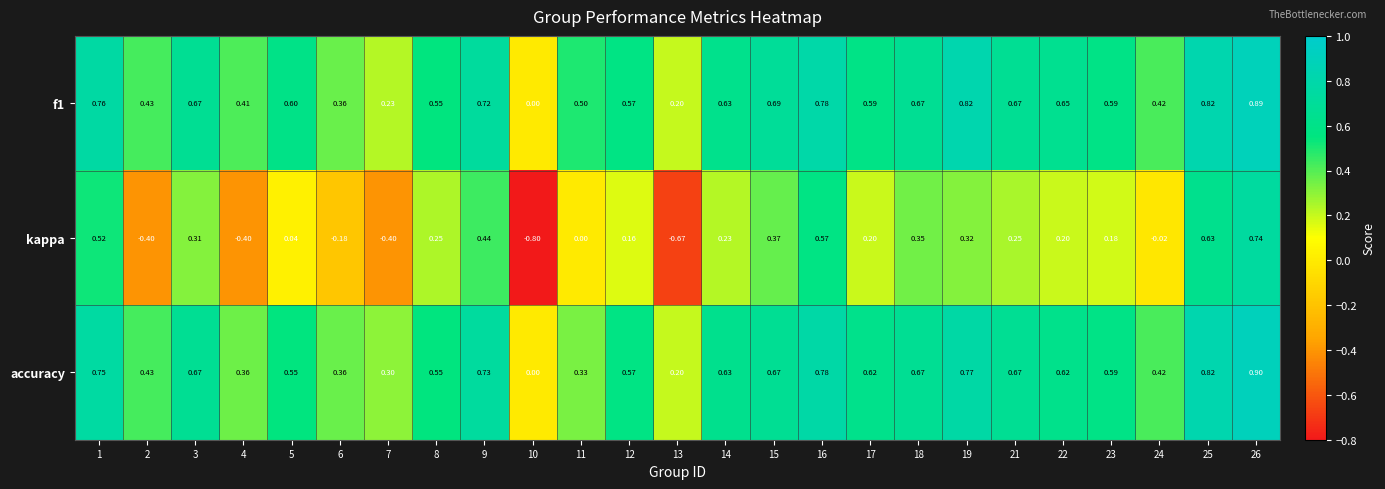

Which series has the widest spread of values?

kappa